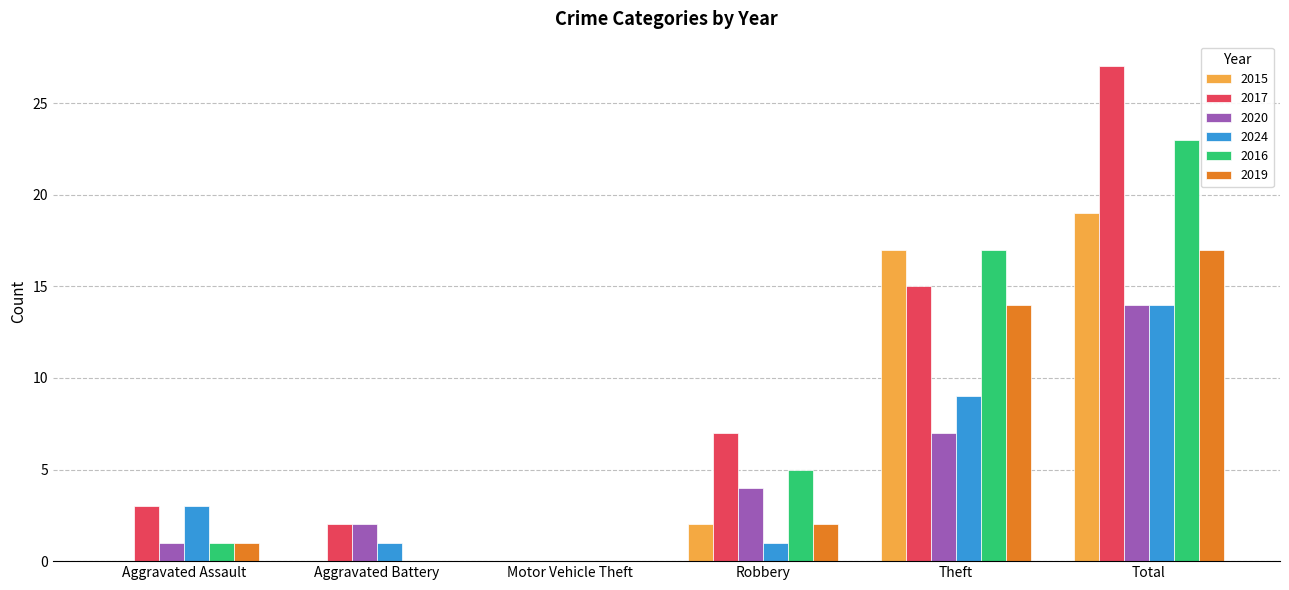

Are the bars horizontal?

No